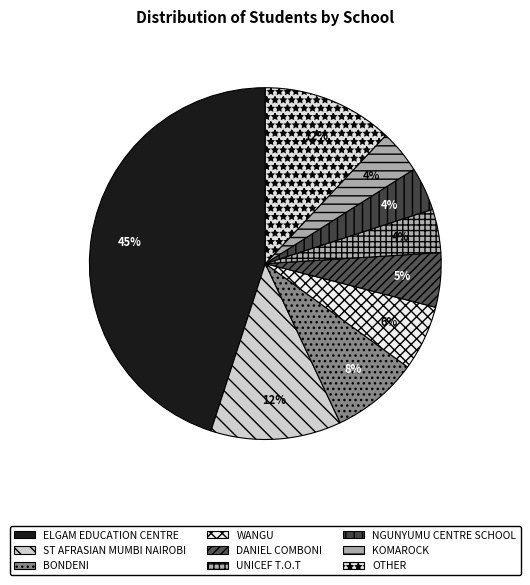

The WANGU slice represents 13% of the pie. True or false?

False